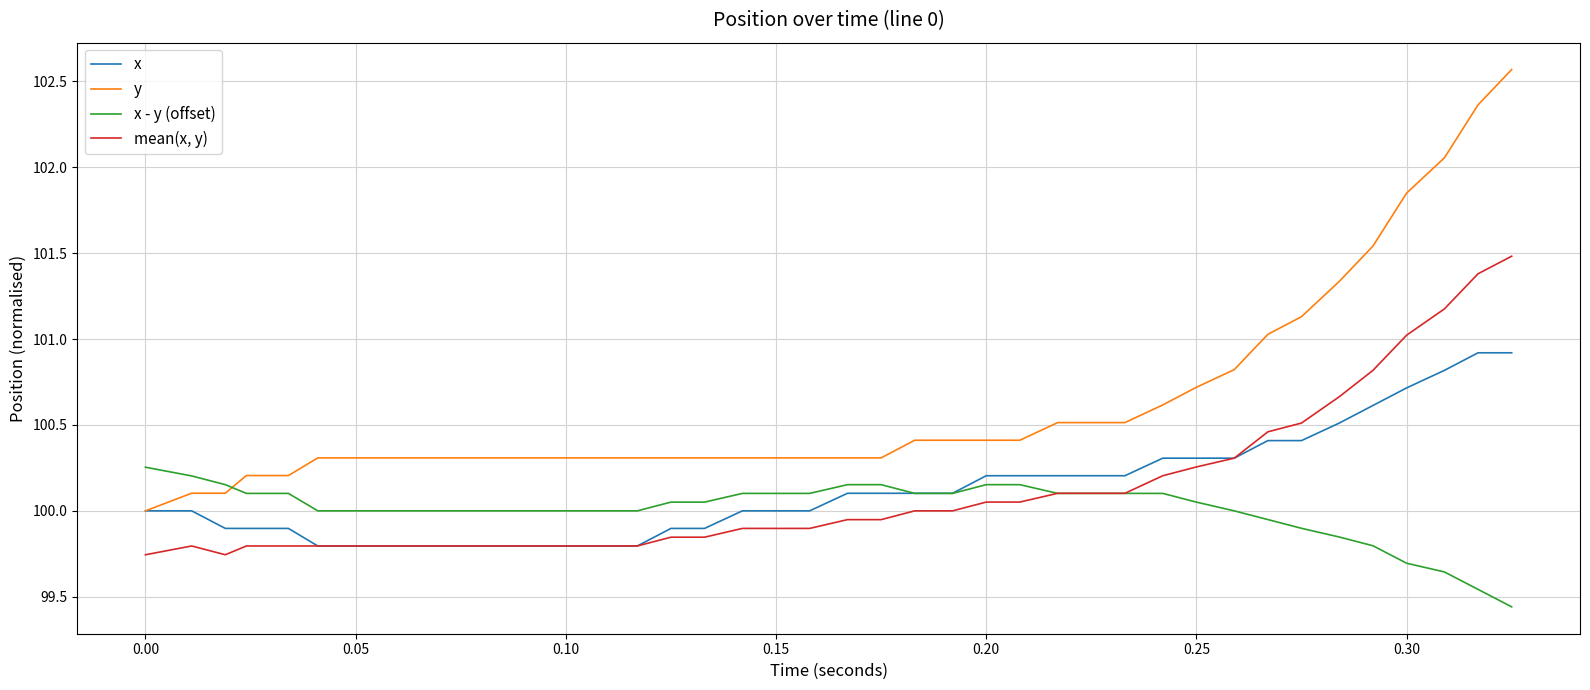

Which series has the largest total across all categories?

y